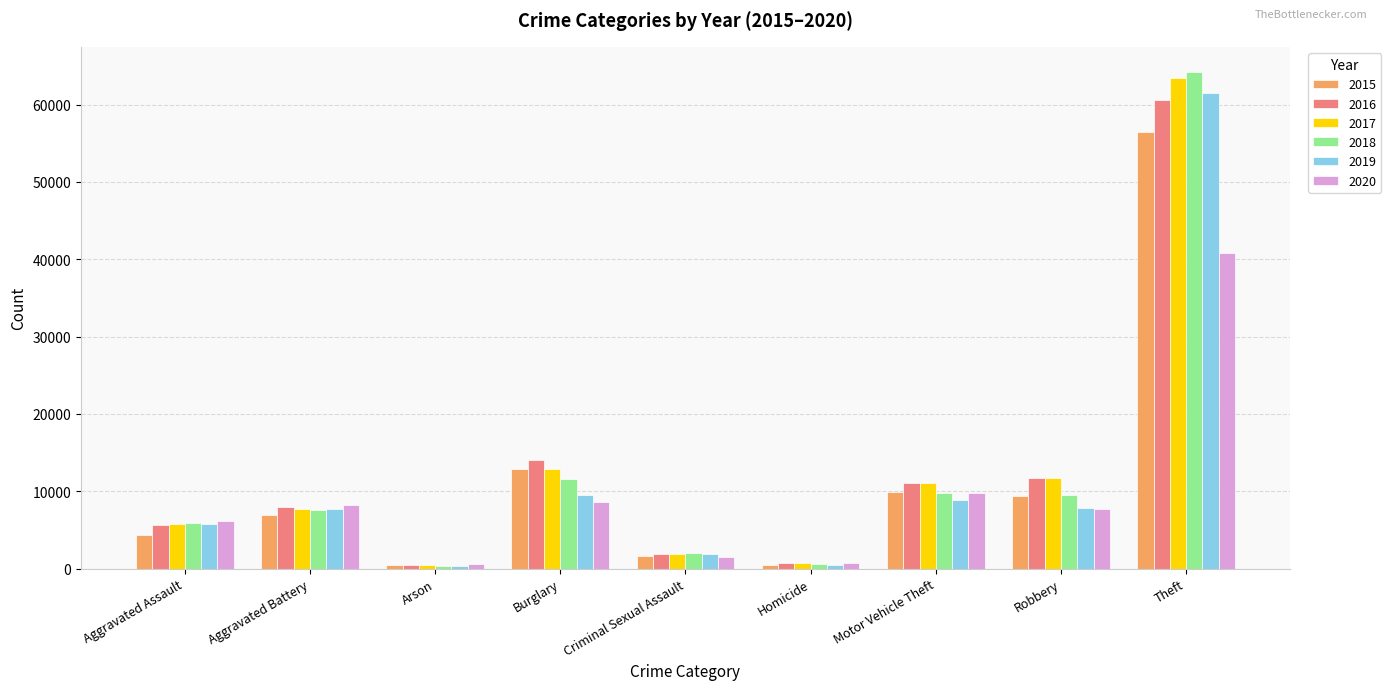

What is the label of the 2nd bar from the right?

Robbery